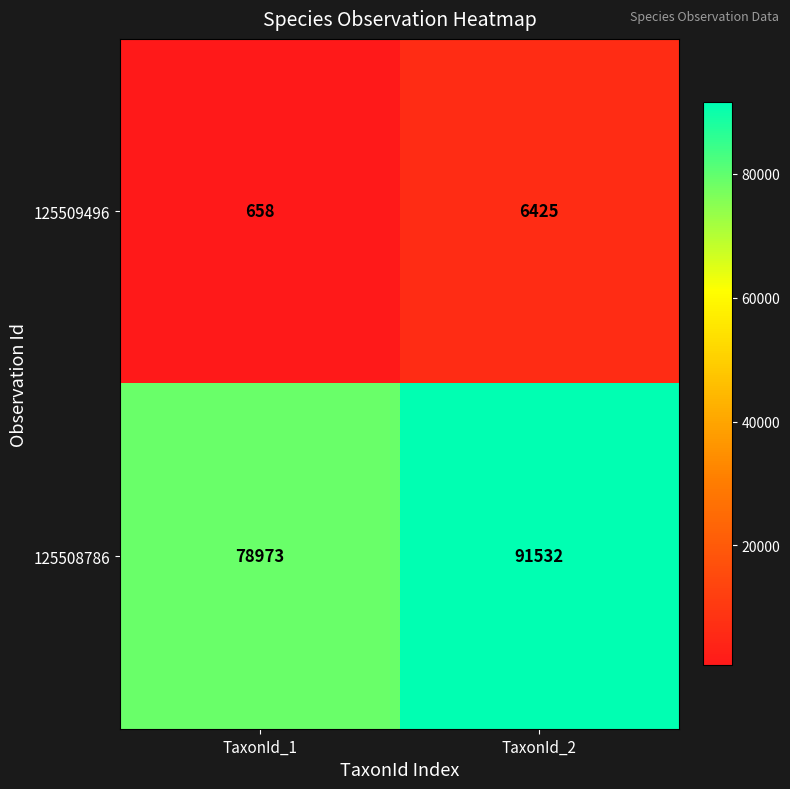

Which series has the largest total across all categories?

125508786